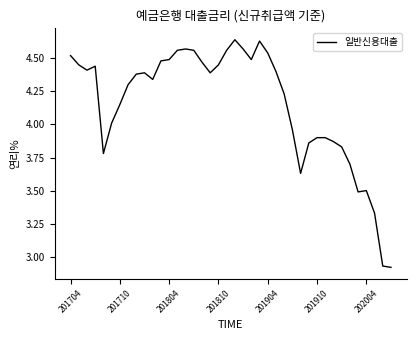

Is this an area chart (filled region under the line)?

No